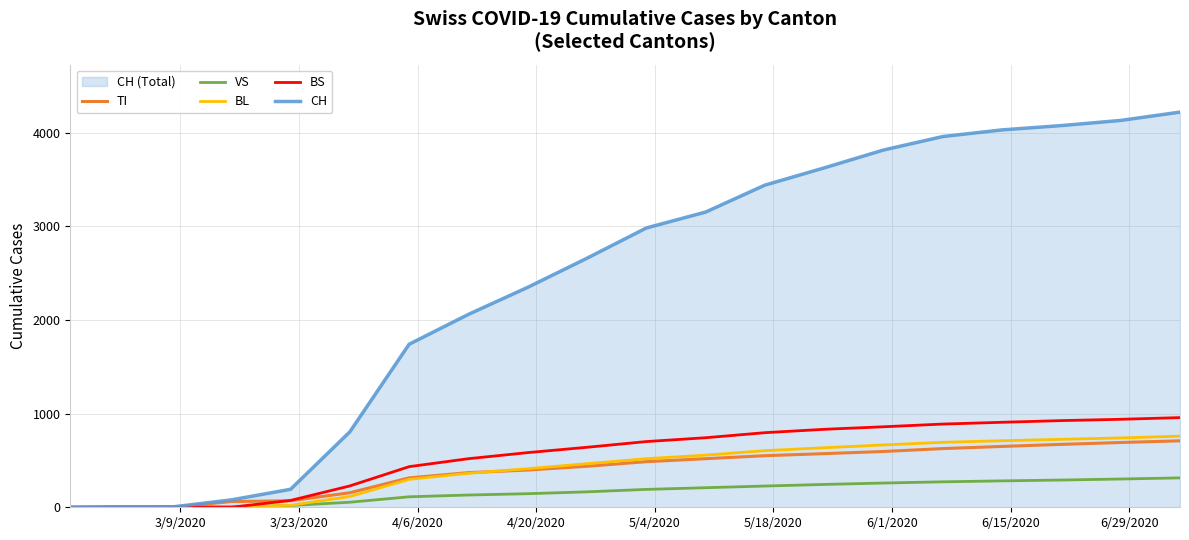

Which series has the largest range (max minus min)?

CH